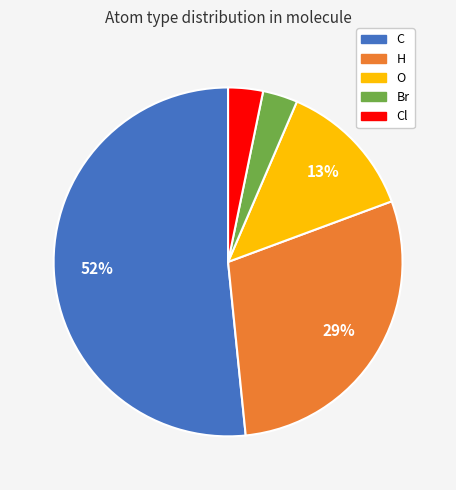

To the nearest percent, what is the average slice percentage?

20%